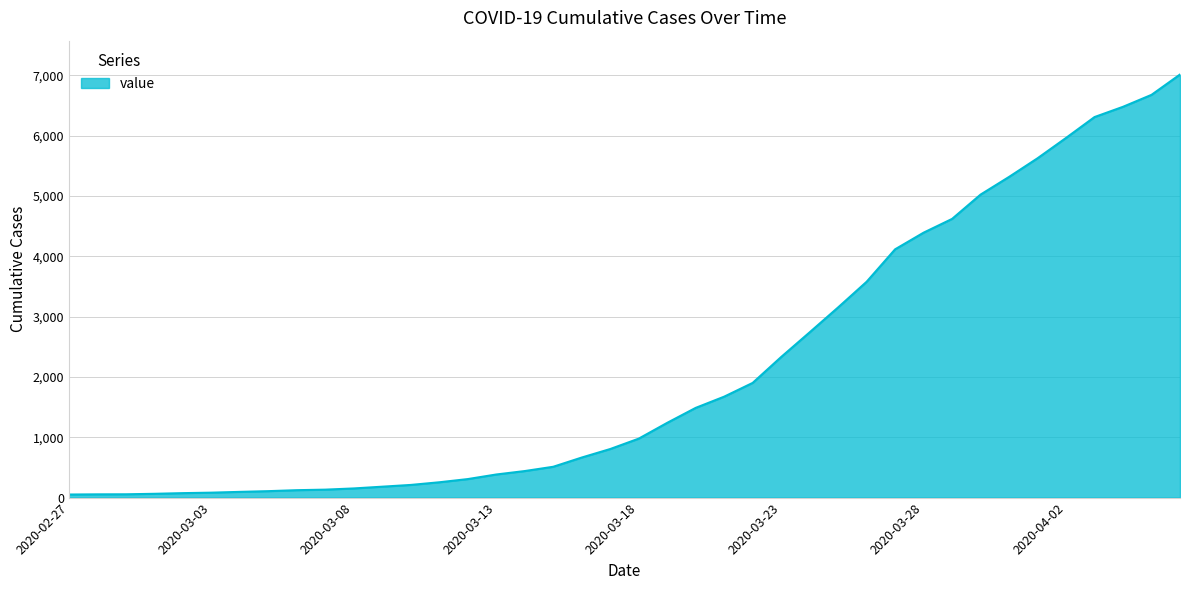

What is the maximum value shown in the chart?

7012